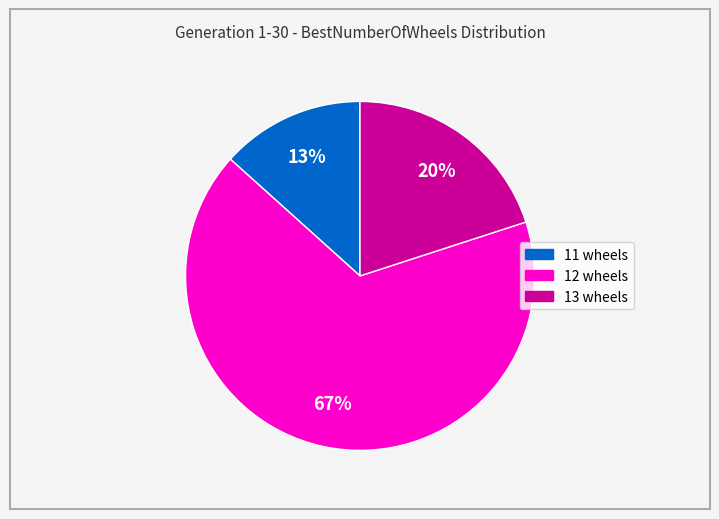

Which category accounts for the majority?

12